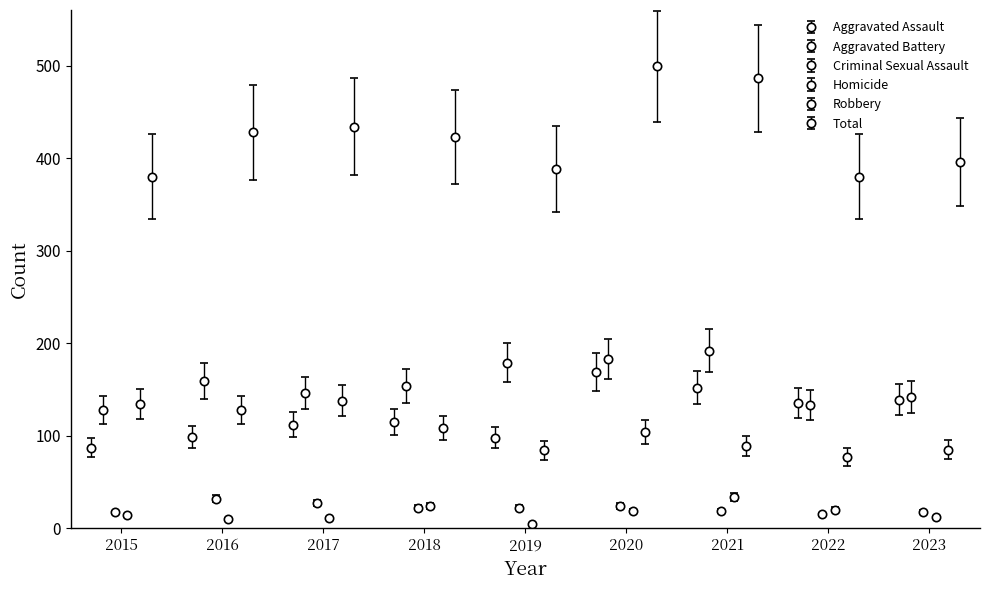

Reading right to left, transcribe all the data shown in this chart.

Aggravated Assault: 139	135	152	169	98	115	112	99	87
Aggravated Battery: 142	133	192	183	179	154	146	159	128
Criminal Sexual Assault: 18	15	19	24	22	22	27	32	17
Homicide: 12	20	34	19	5	24	11	10	14
Robbery: 85	77	89	104	84	108	138	128	134
Total: 396	380	486	499	388	423	434	428	380